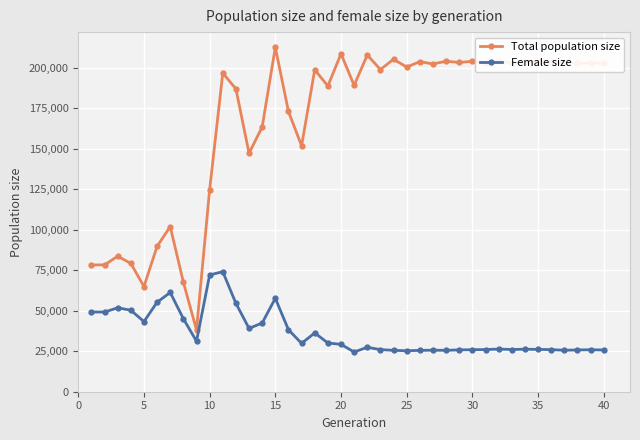

How many lines are shown in the chart?

2